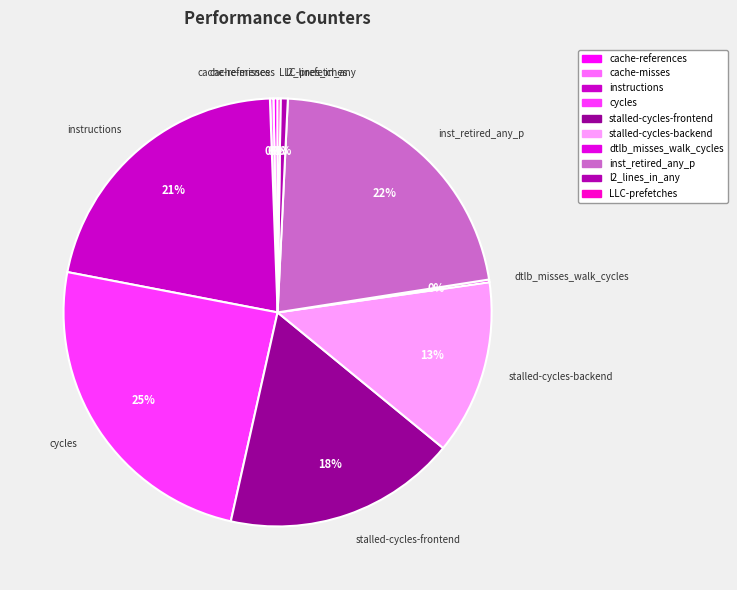

Is the sum of l2_lines_in_any and stalled-cycles-backend greater than half?

No